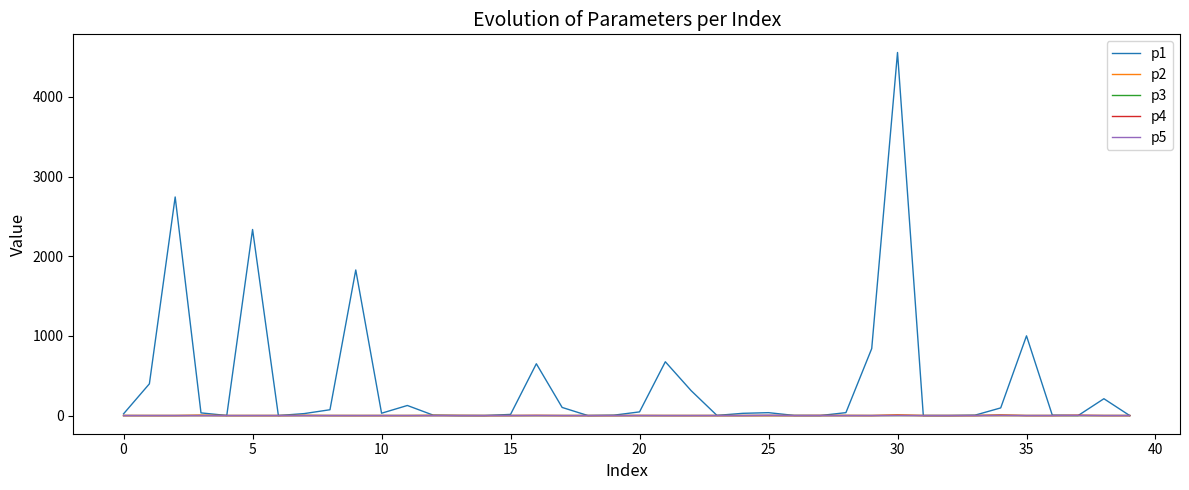

What is the maximum value shown in the chart?

4557.8